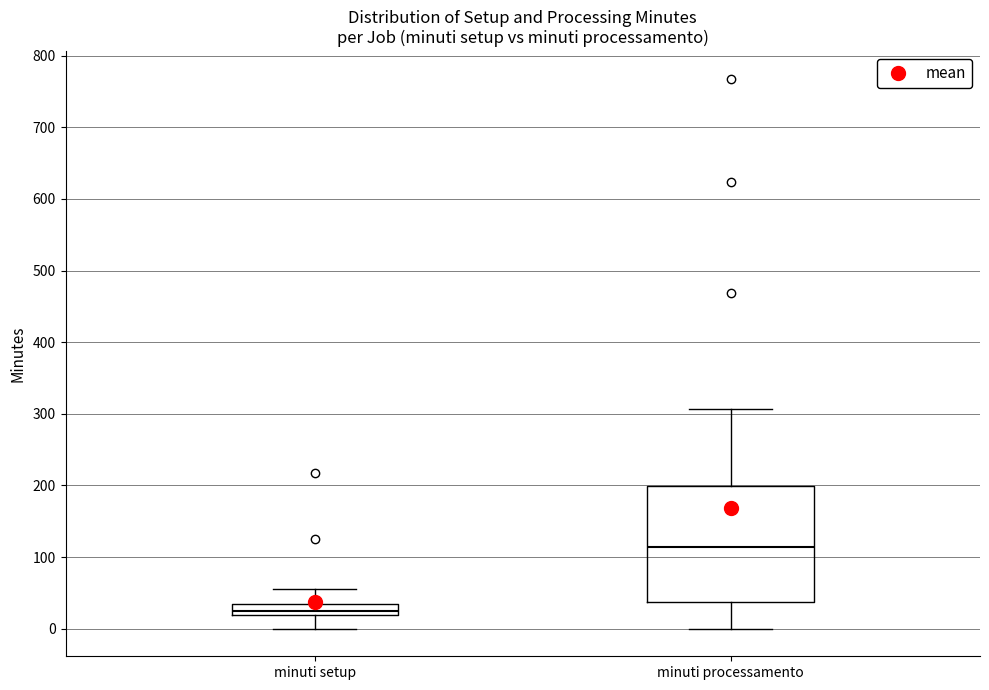

Reading left to right, read every box against the y-axis: the position of its median line, the range the box covers, and the ends of its whiskers. The values are not printed on the chart, so give them approximately, as read against the axis.

minuti setup: median 30 (inside the box), box 20 to 30, whiskers 0 to 60
minuti processamento: median 110, box 40 to 200, whiskers 0 to 310